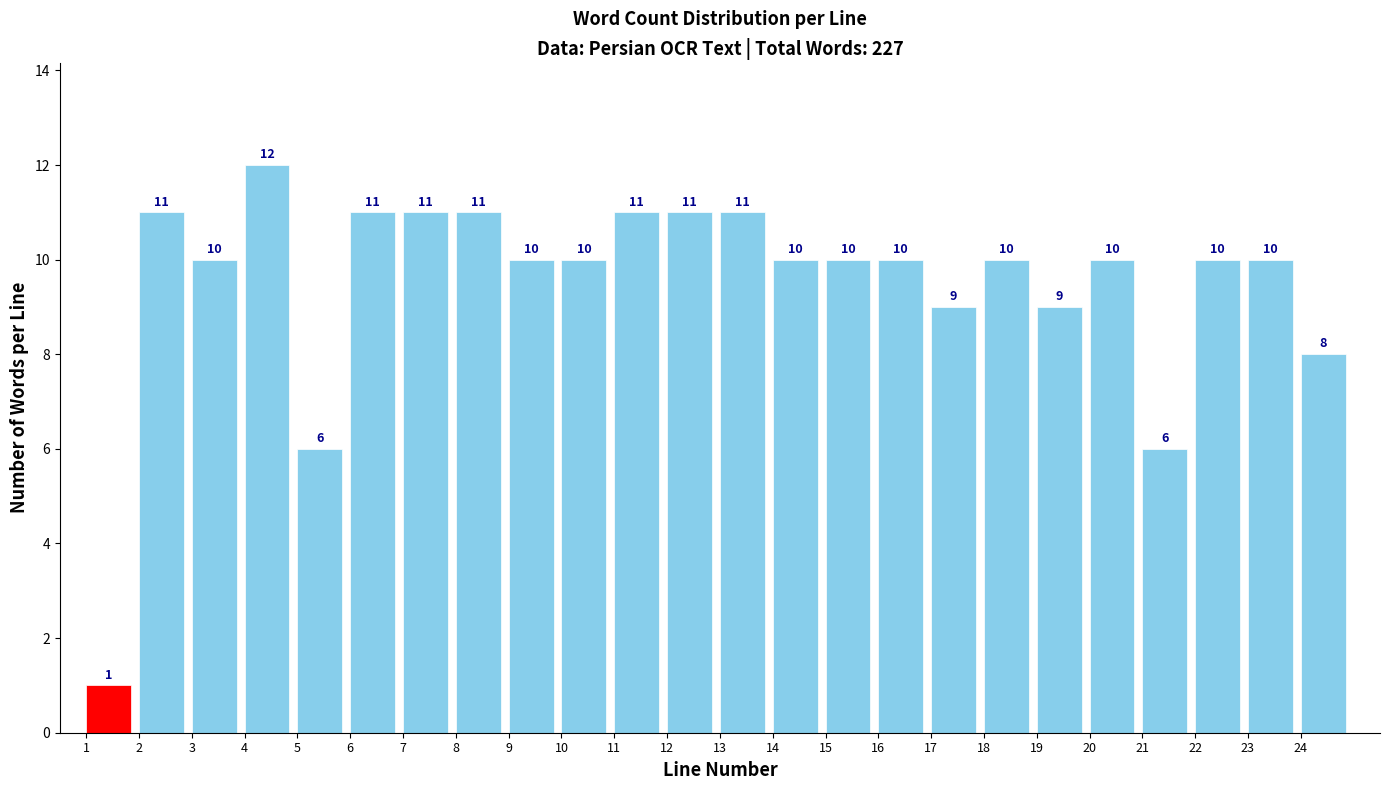

Reading right to left, transcribe all the data shown in this chart.

24=8	23=10	22=10	21=6	20=10	19=9	18=10	17=9	16=10	15=10	14=10	13=11	12=11	11=11	10=10	9=10	8=11	7=11	6=11	5=6	4=12	3=10	2=11	1=1